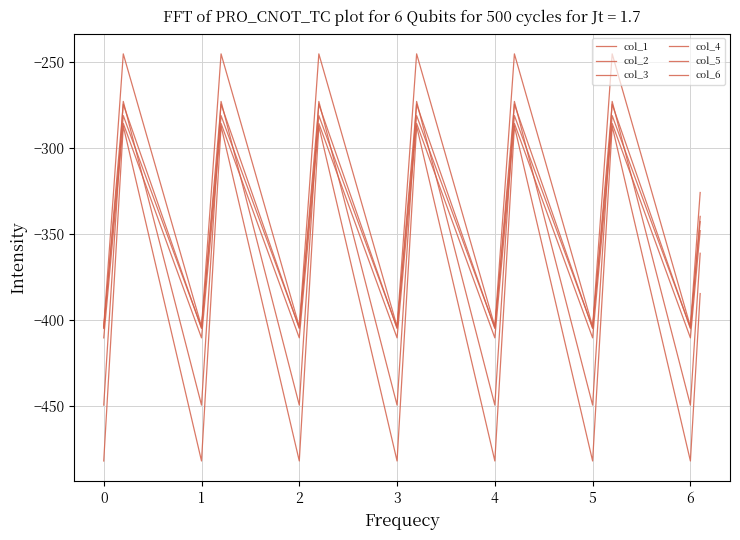

Where is the first local maximum for col_6?

1